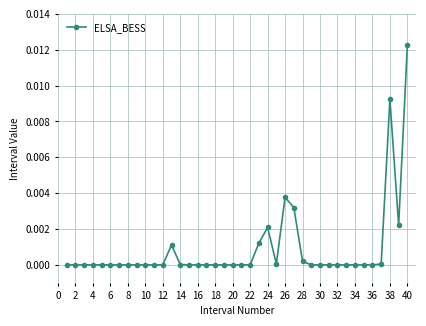

True or false: there are more than 0 points higher than both neighbors.

True